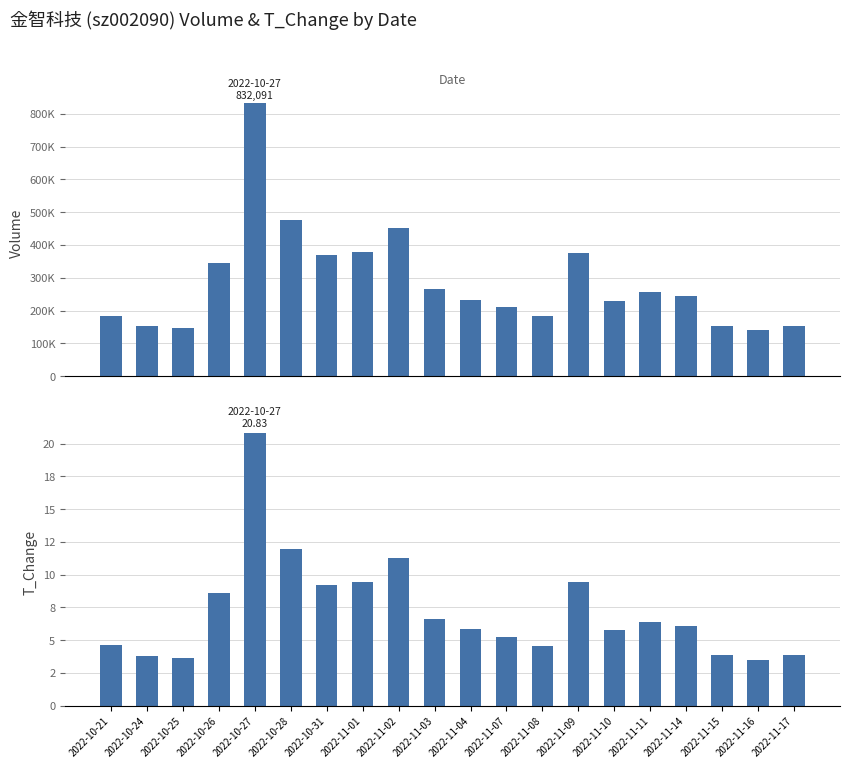

How many data points does each series have?

20